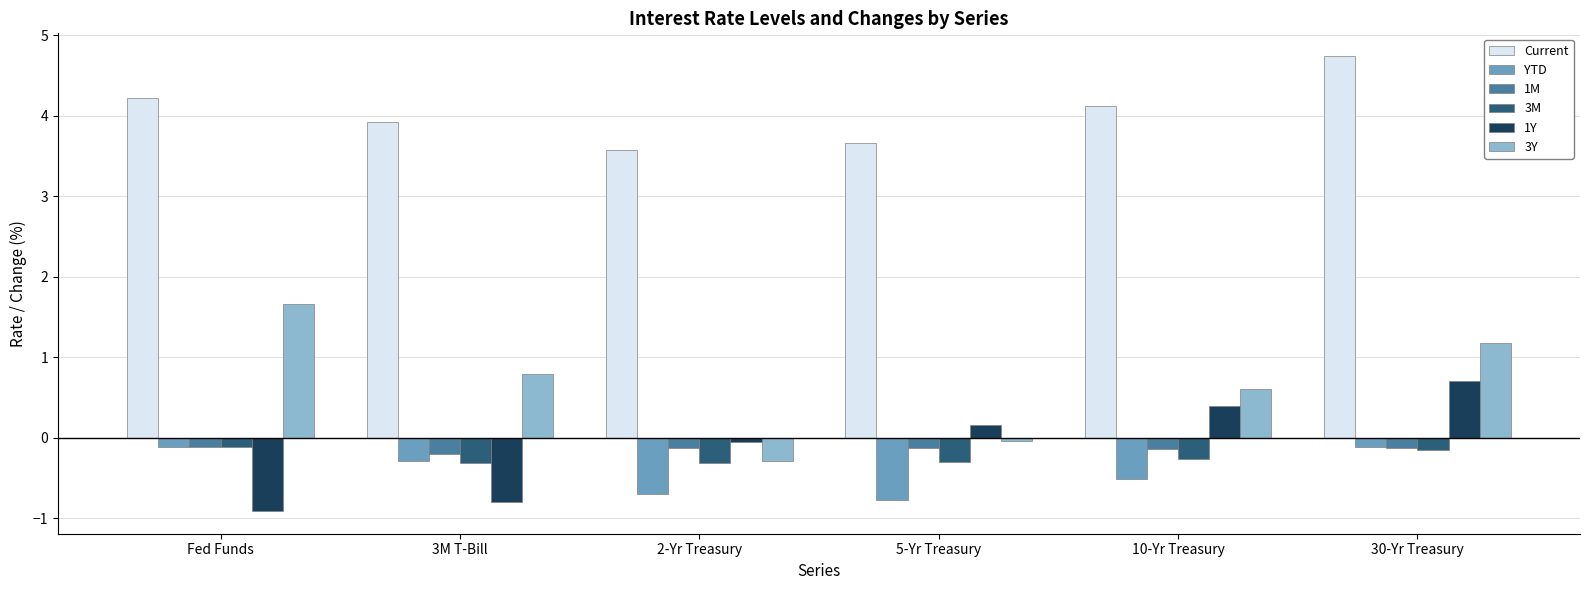

At which category is the sum across all series the highest?

30-Yr Treasury